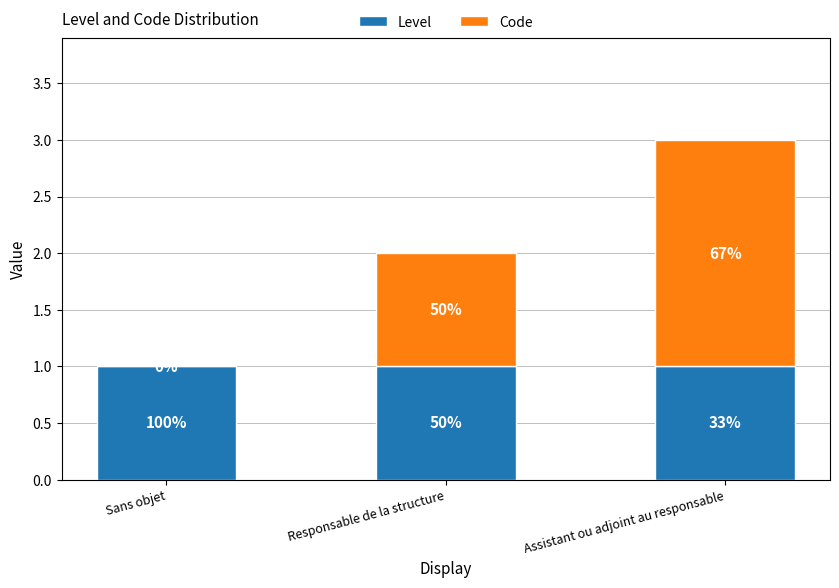

What position from the left is Responsable de la structure?

2